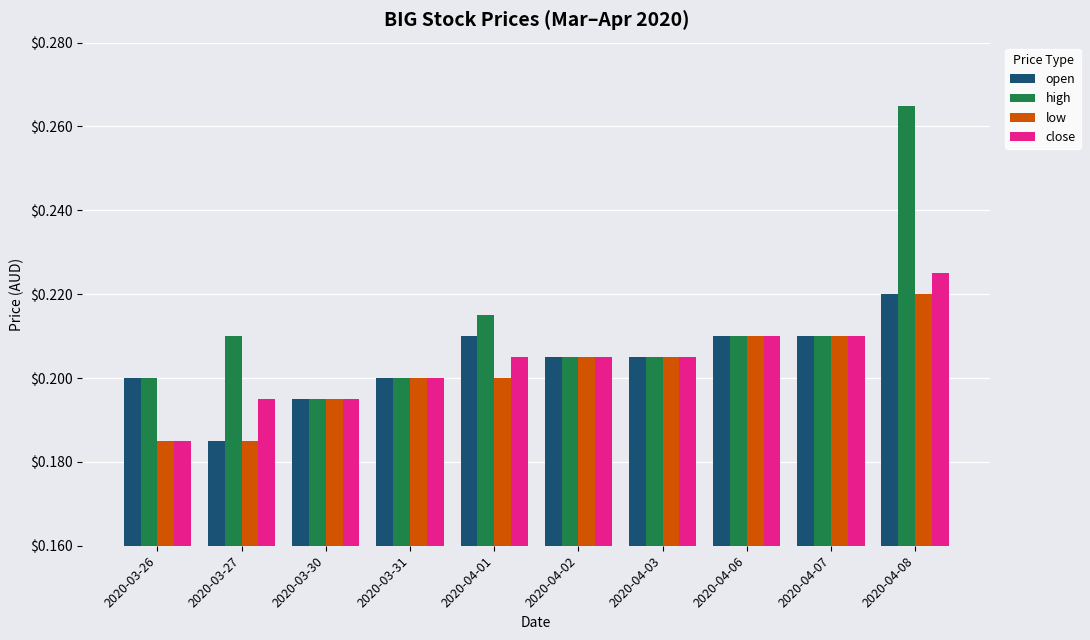

What is the sum of the low values at 2020-04-01 and 2020-03-26?

0.4